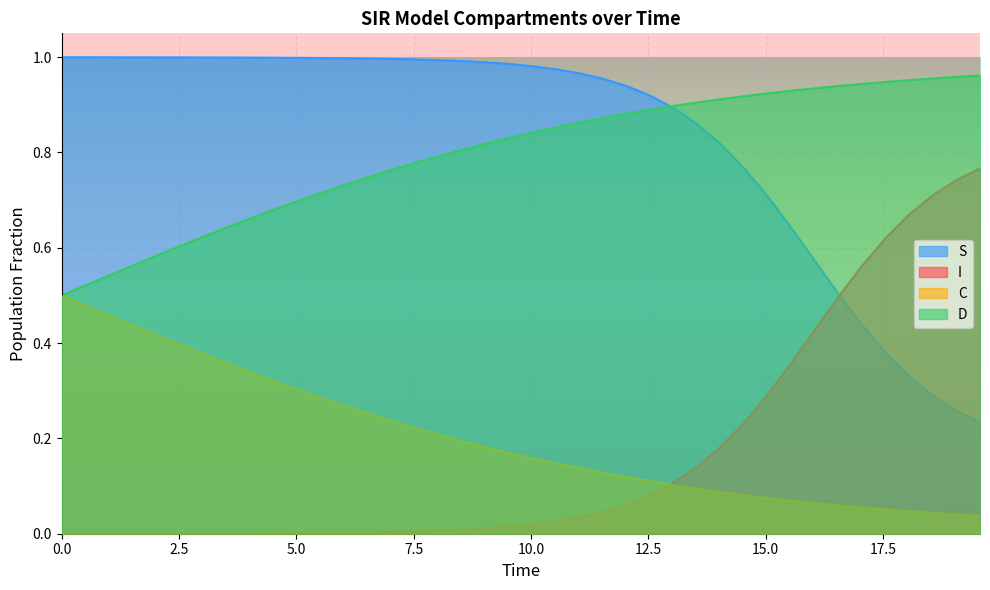

True or false: D and I cross at least once.

False